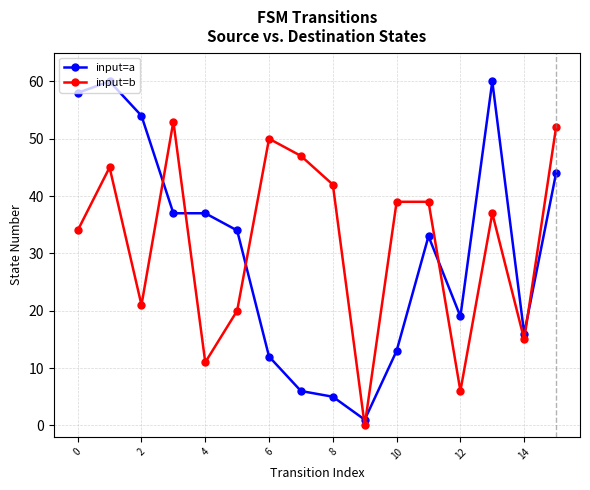

What is the minimum value for input=a?

1